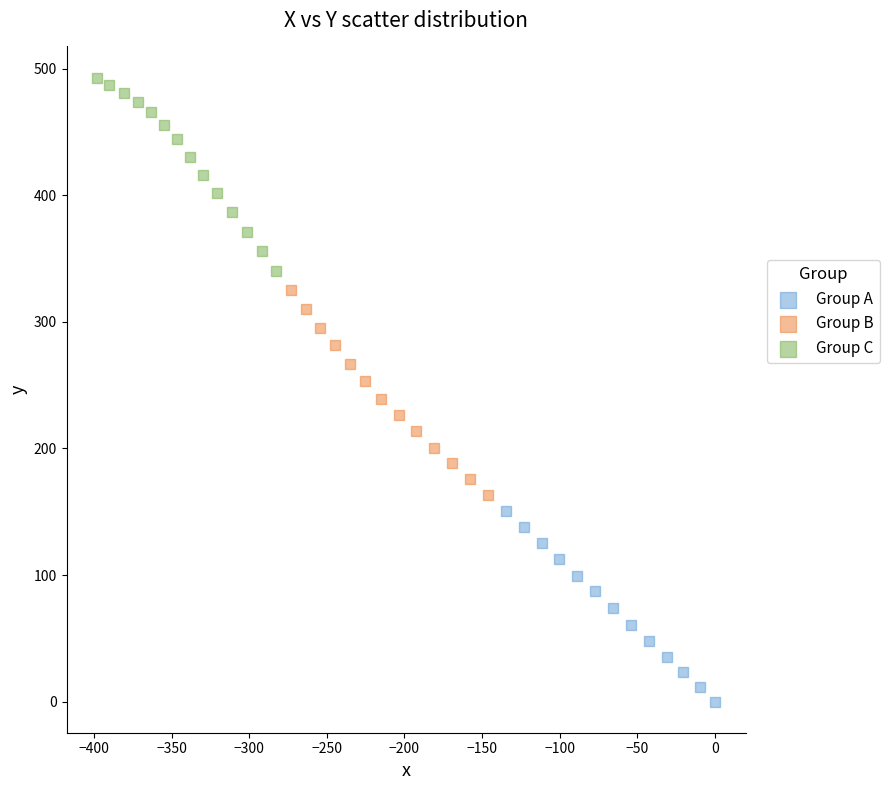

Which series contains the lowest Y value?

Group A